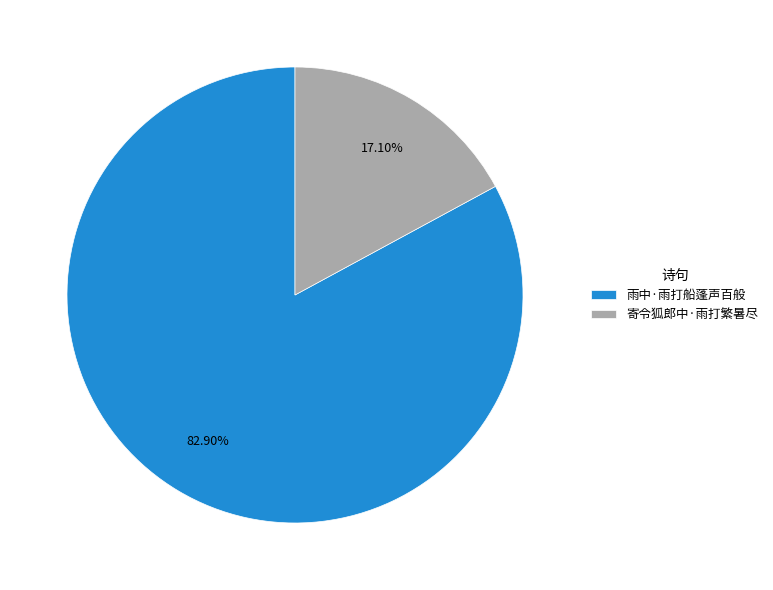

Between 寄令狐郎中·雨打繁暑尽 and 雨中·雨打船蓬声百般, which is larger?

雨中·雨打船蓬声百般